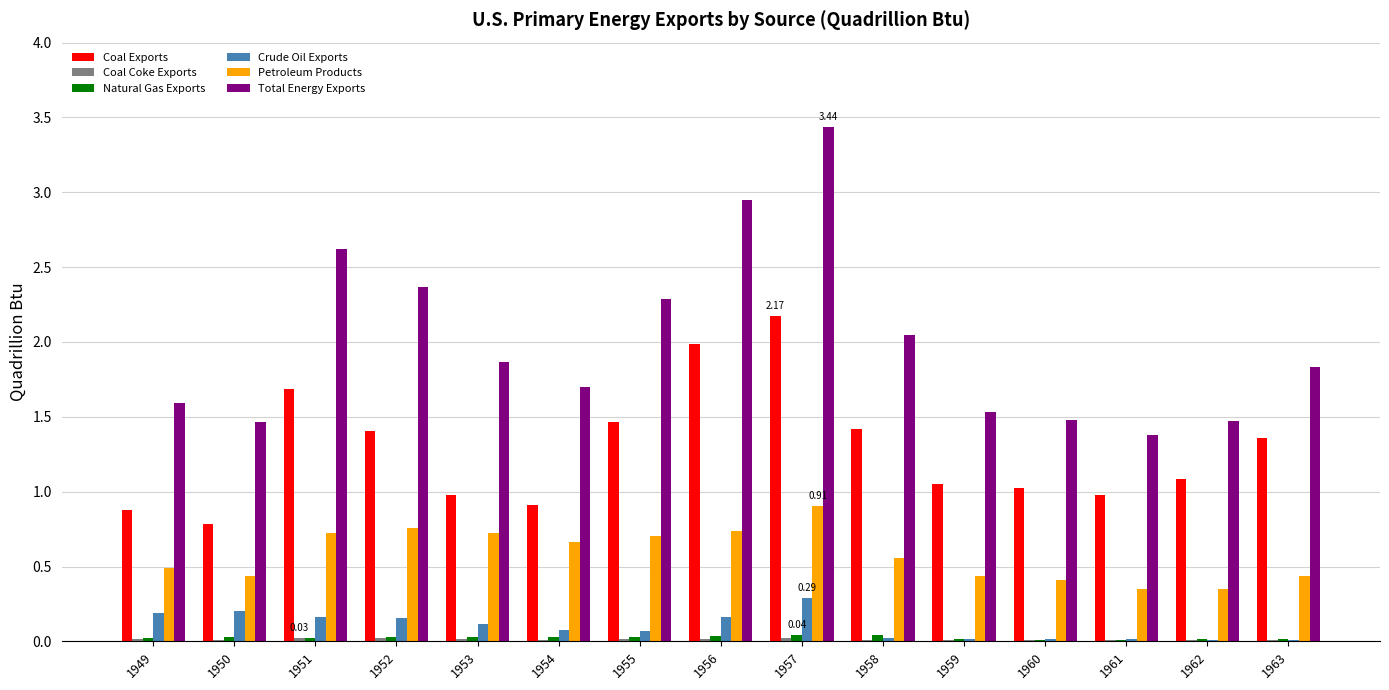

Which series changed the most between 1949 and 1958?

Coal Exports